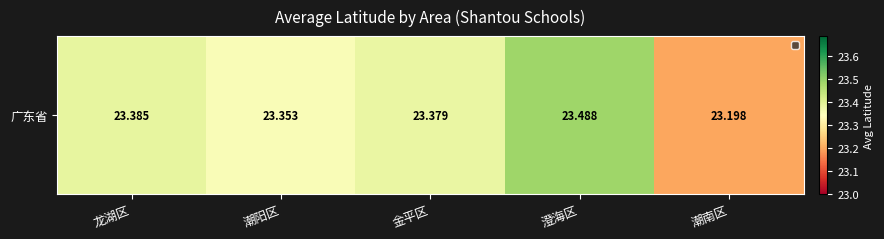

What is the average value?

23.4